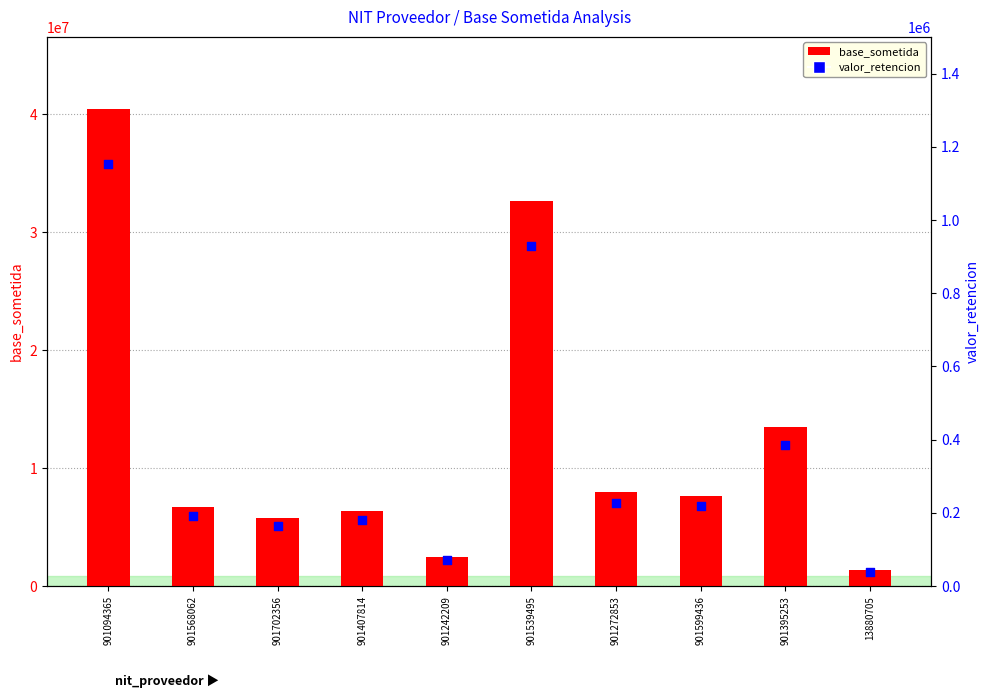

Which series reaches the minimum Y coordinate?

valor_retencion